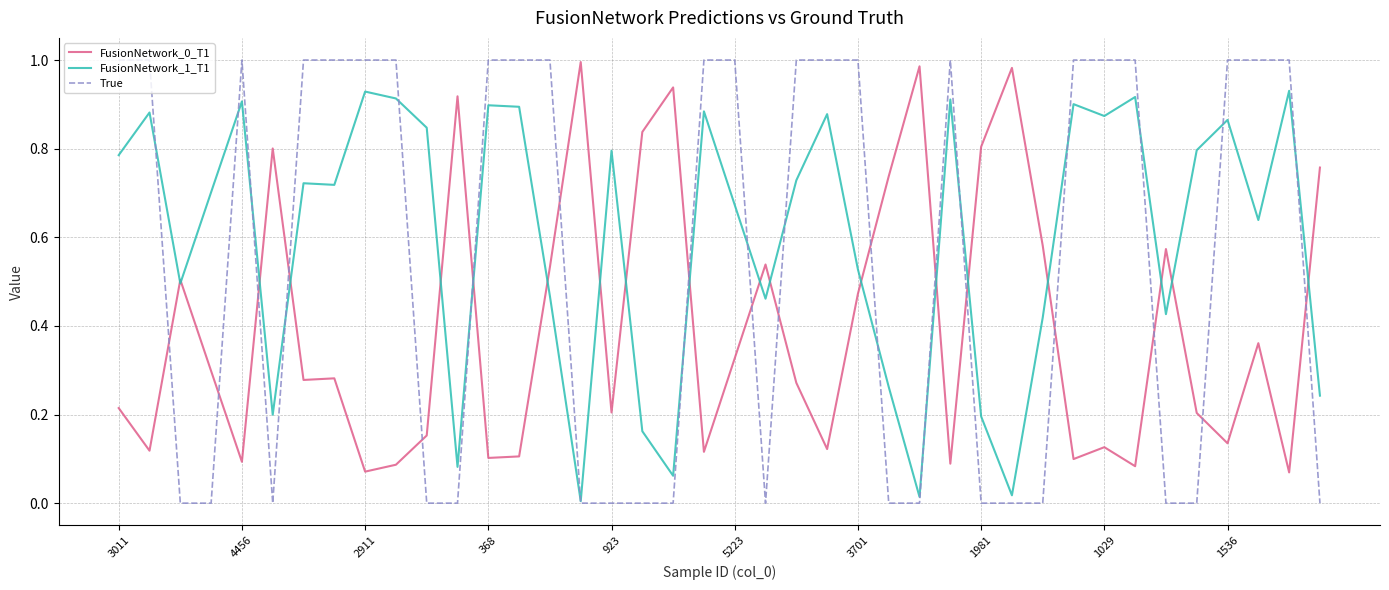

Which series has the largest total across all categories?

FusionNetwork_1_T1